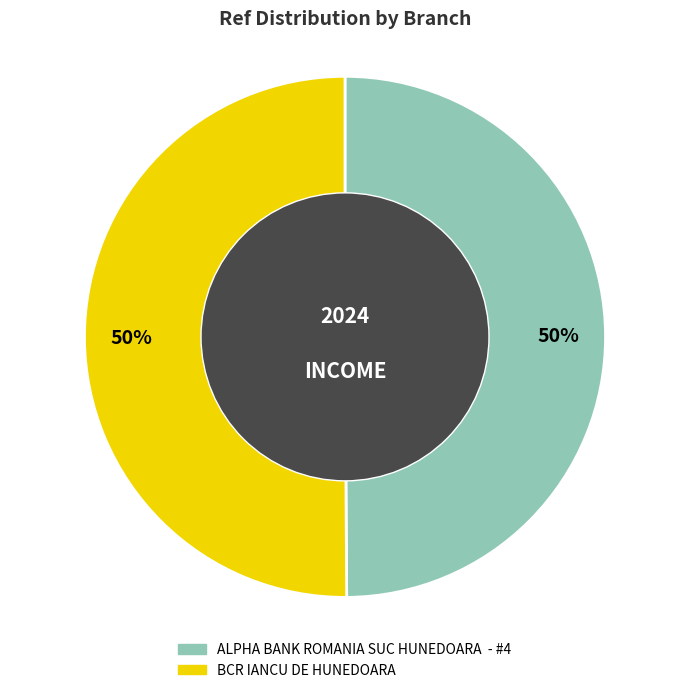

To the nearest percent, what percentage of the pie is ALPHA BANK ROMANIA SUC HUNEDOARA - #4?

50%